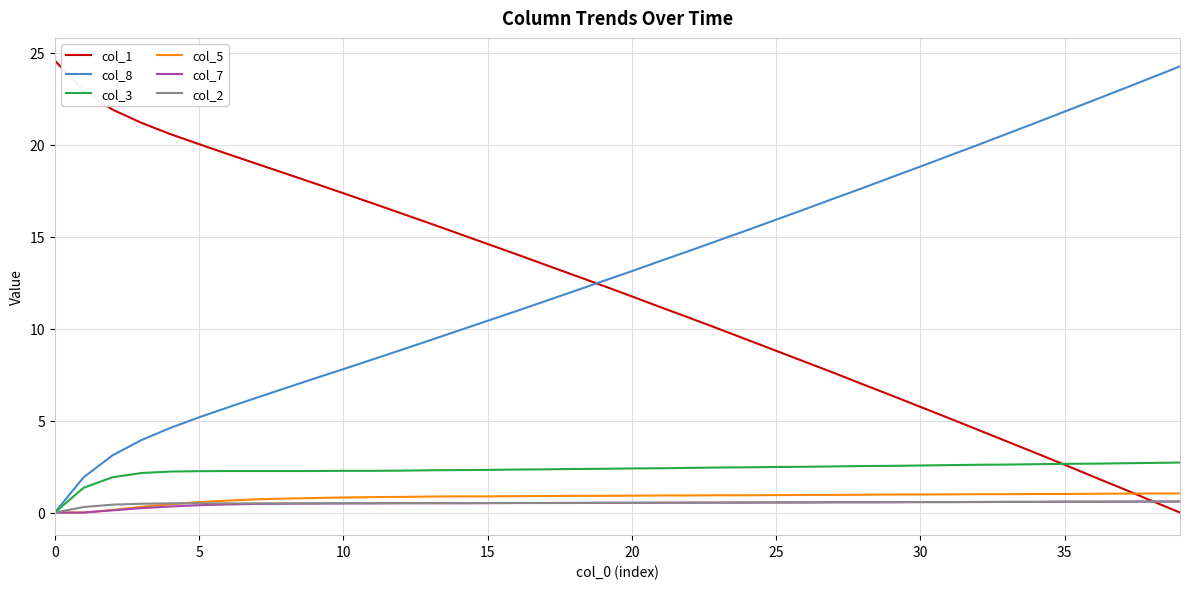

Which series has the largest total across all categories?

col_8